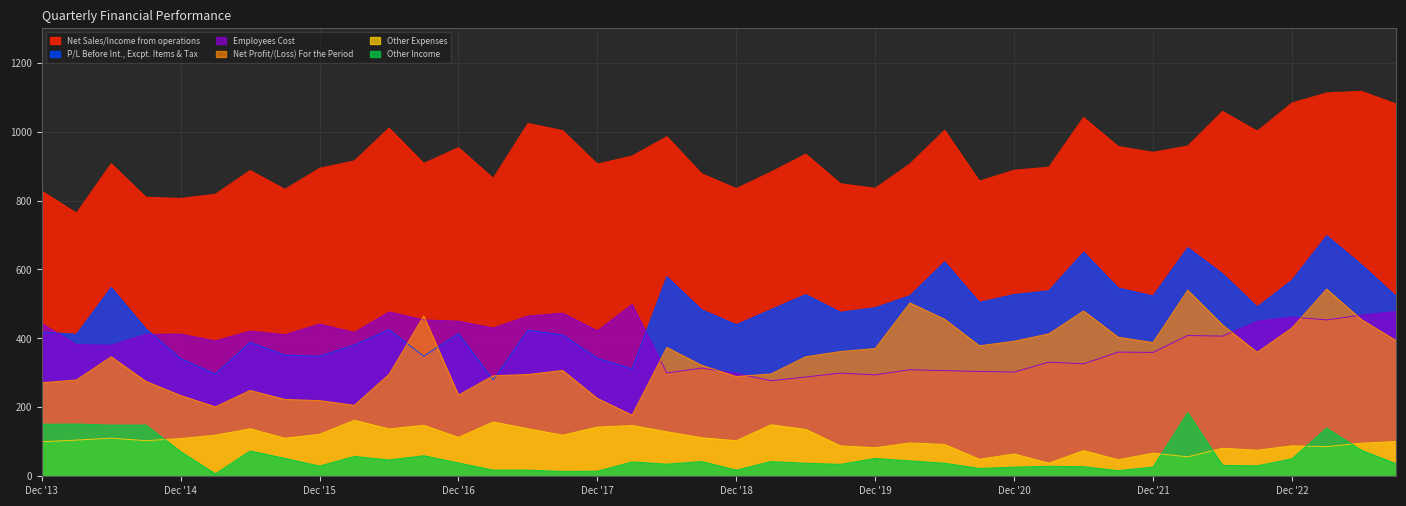

Rank the series at Dec '17 from lowest to highest value.

Other Income, Other Expenses, Net Profit/(Loss) For the Period, P/L Before Int., Excpt. Items & Tax, Employees Cost, Net Sales/Income from operations